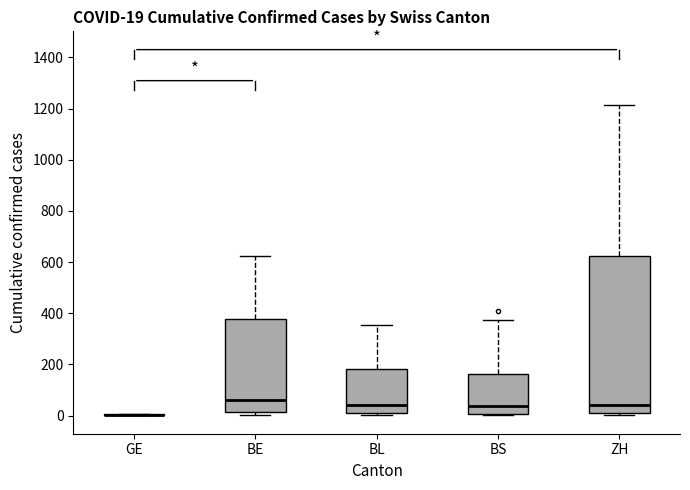

Which box is the tallest, from its lower edge to its upper edge?

ZH